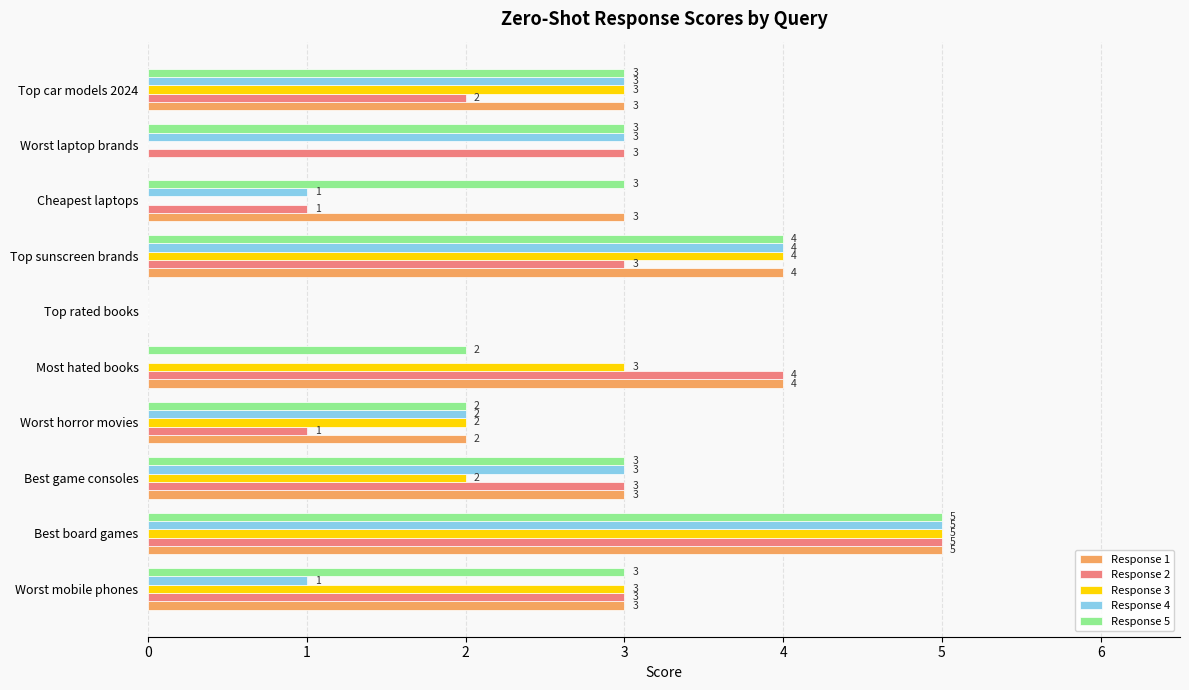

What is the total value across all series at Cheapest laptops?

8